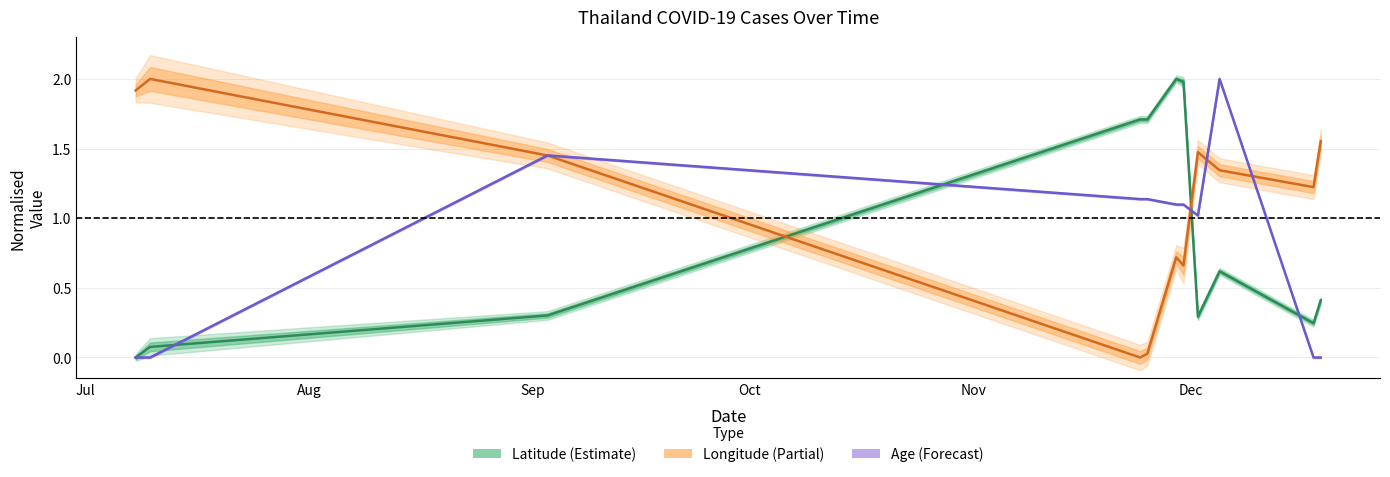

Does the chart display data point markers on the line(s)?

No